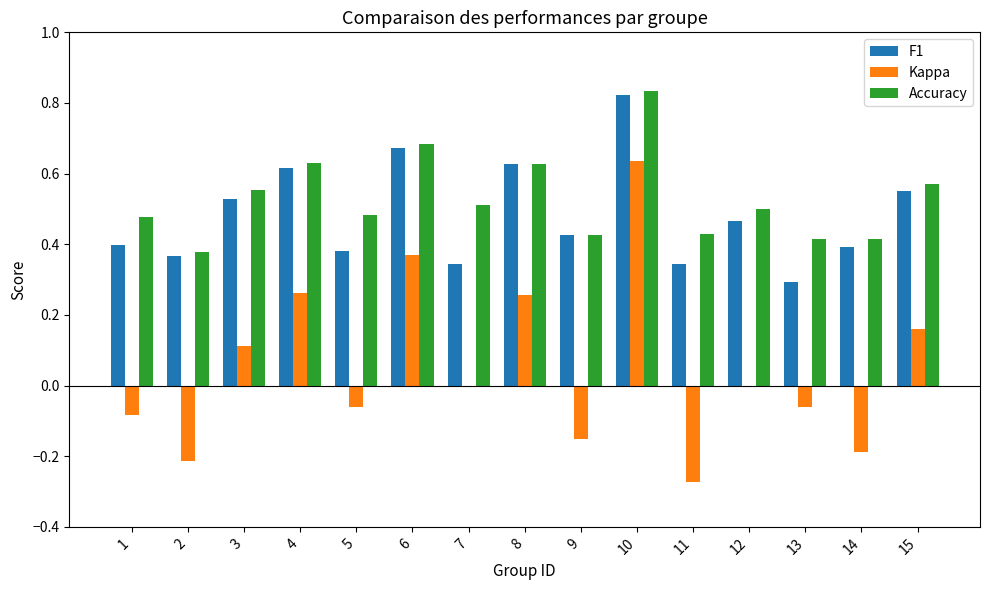

Which series has the largest total across all categories?

Accuracy